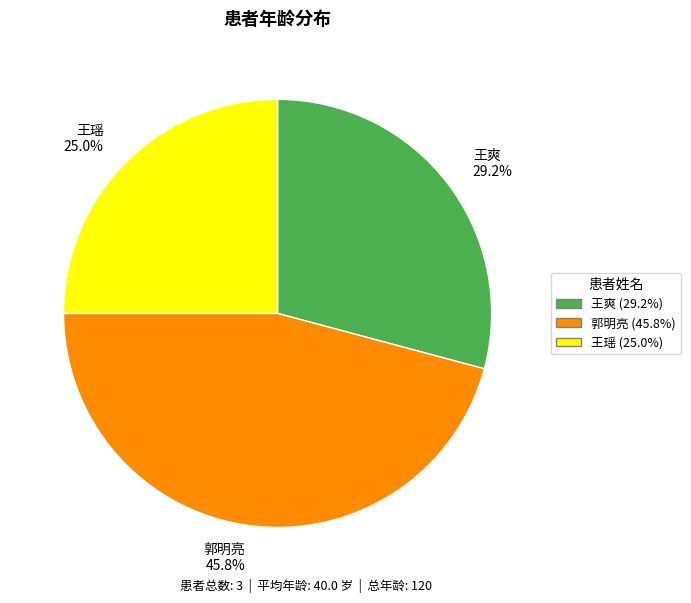

To the nearest percent, what is the combined percentage of 王爽 and 王瑶?

54%